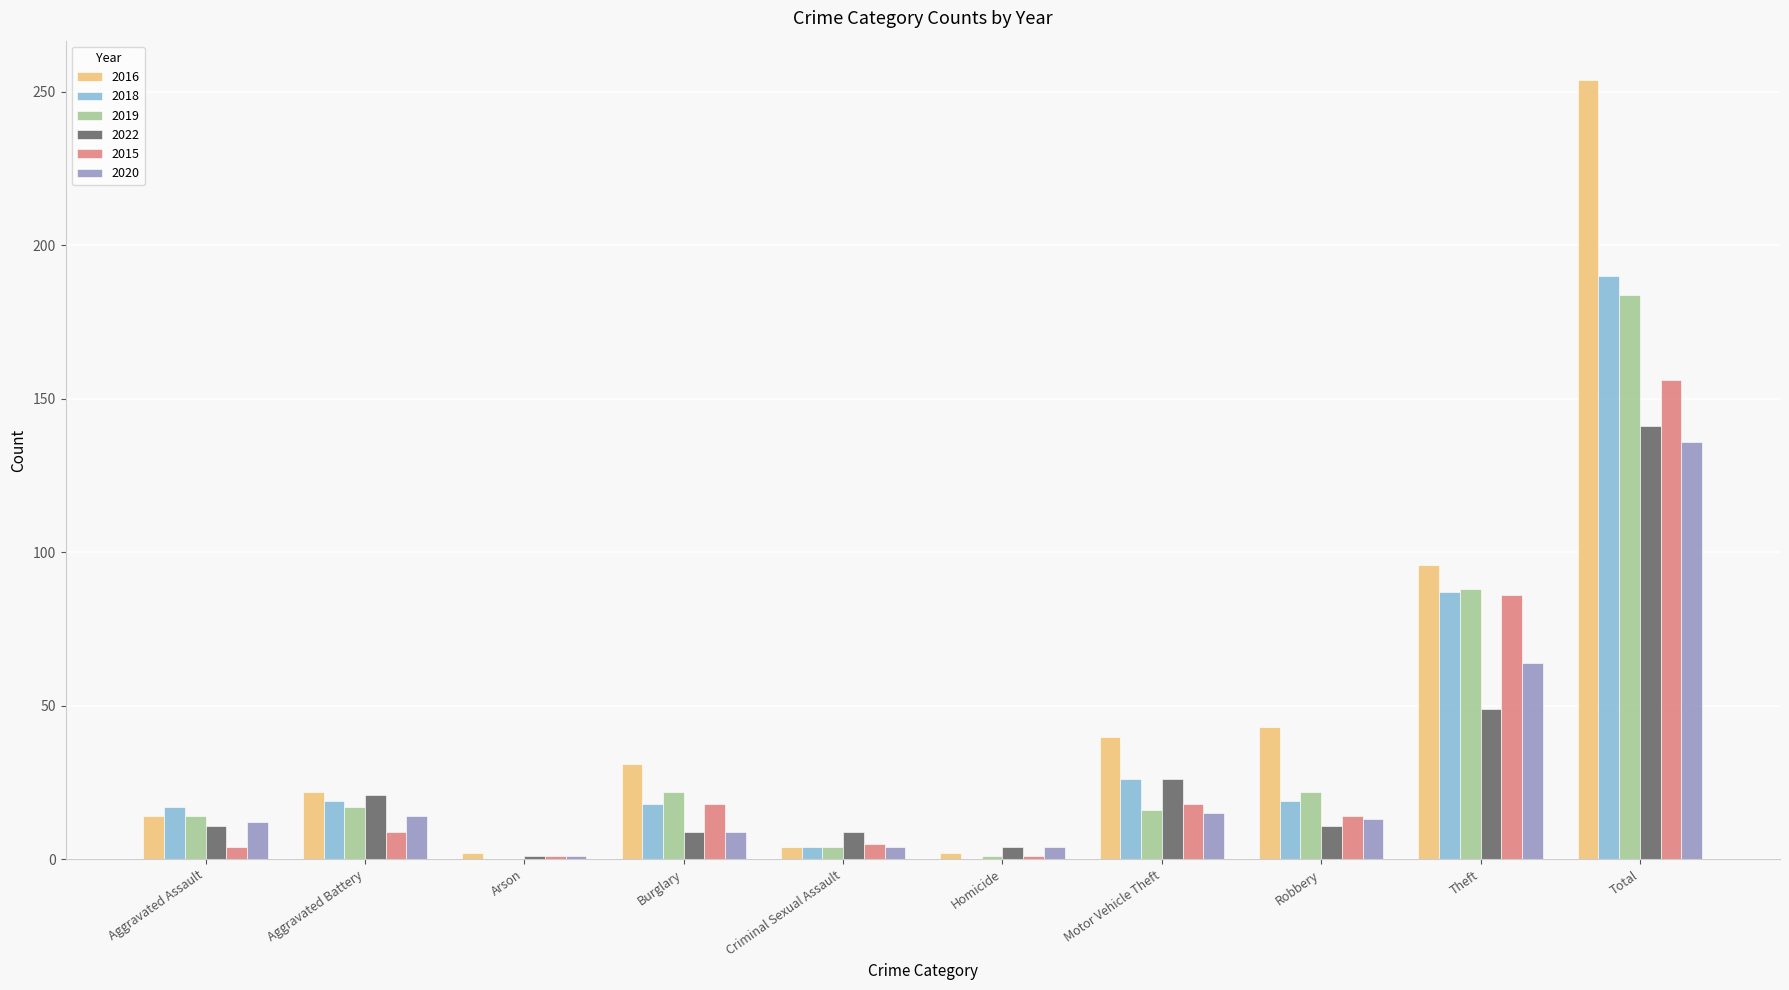

What is the highest value of the 2016 series?

254